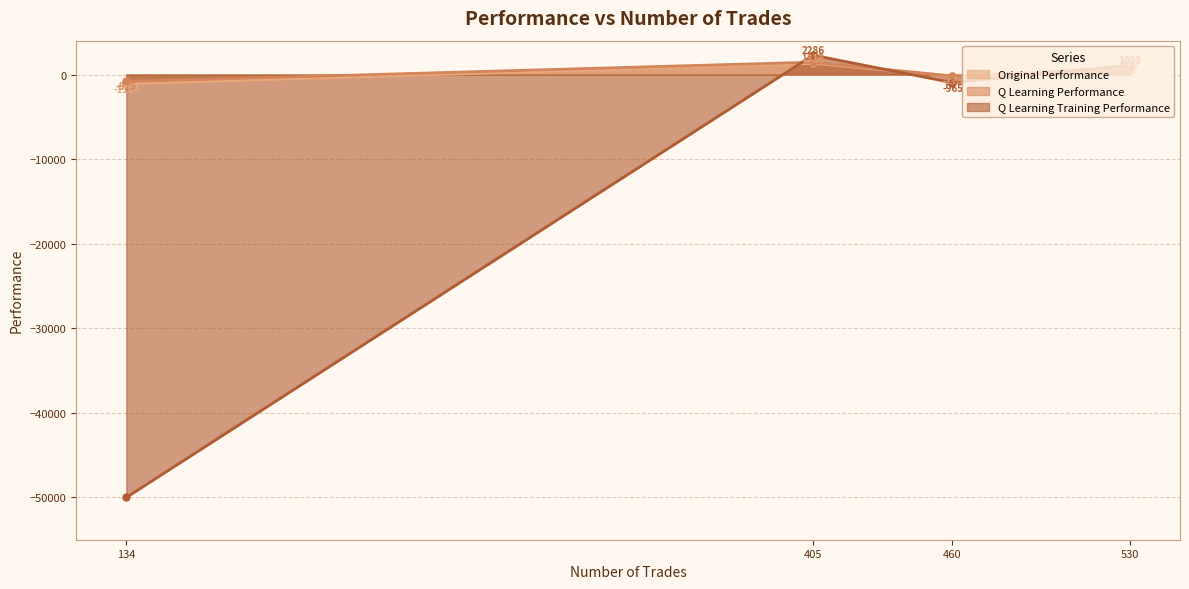

True or false: Q Learning Performance has a value of 545.6 at 530.

True